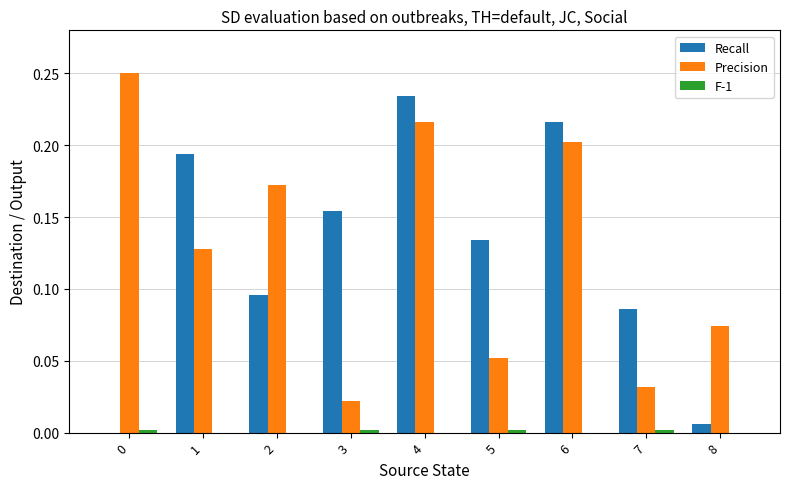

True or false: Precision has a value of 0.1 at 4.

False